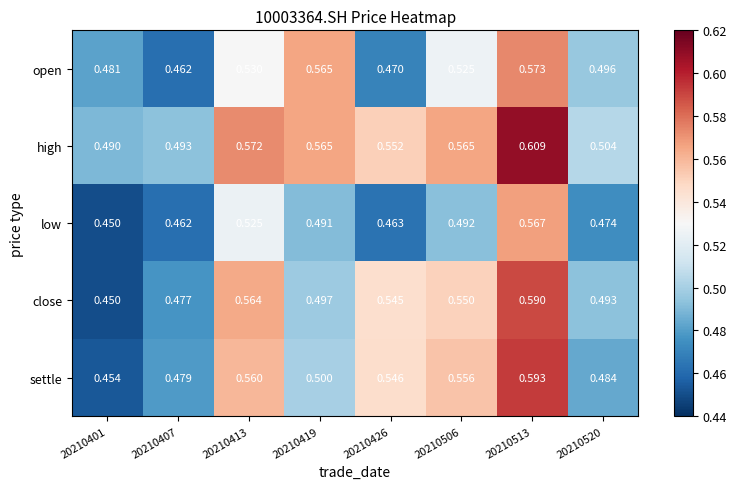

Rank the series at 20210506 from highest to lowest value.

high, settle, close, open, low